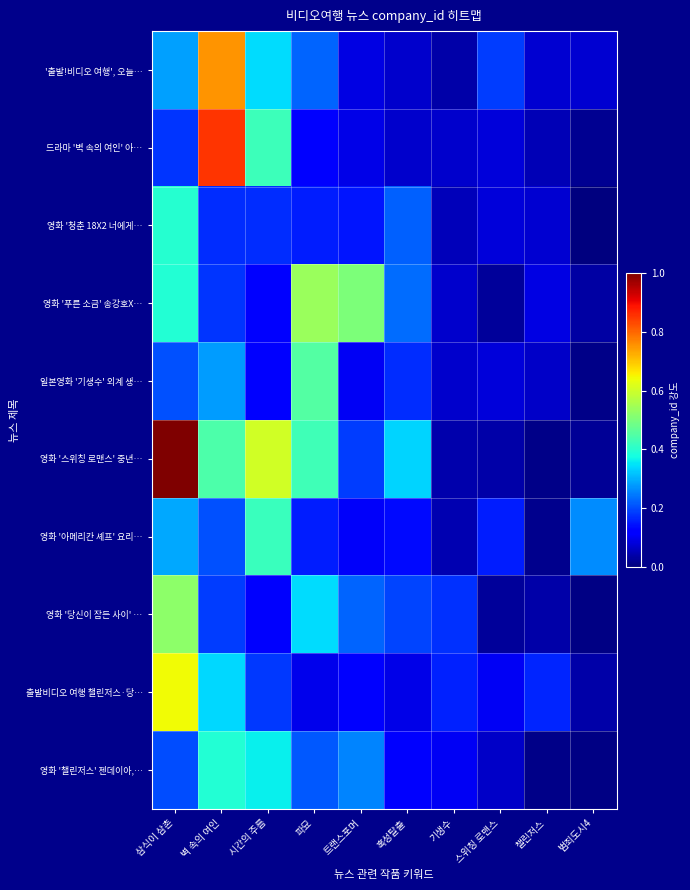

How many data points does each series have?

10